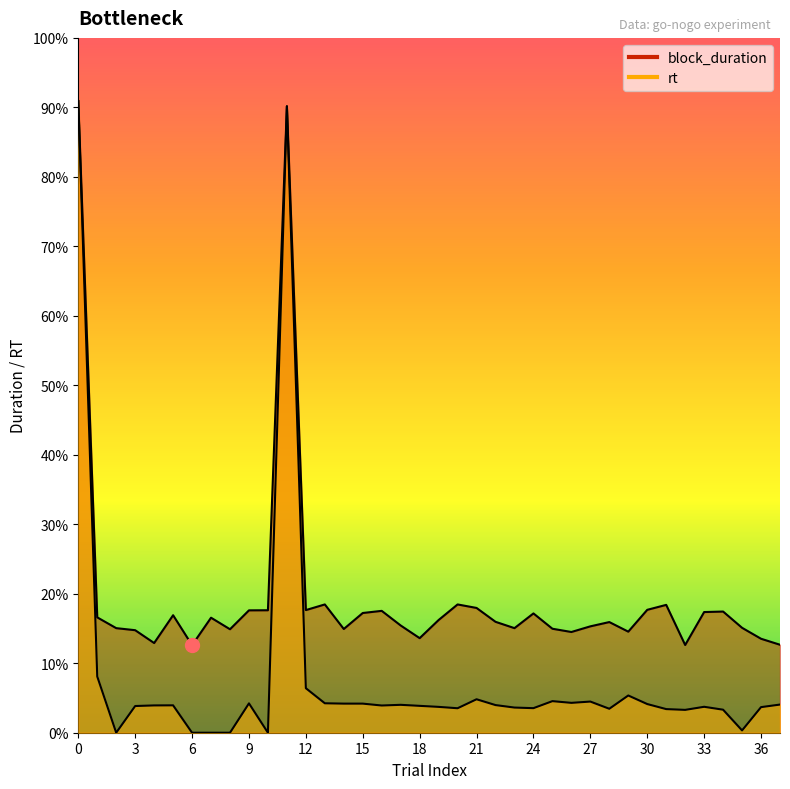

Which label corresponds to the smallest value in the chart?

2